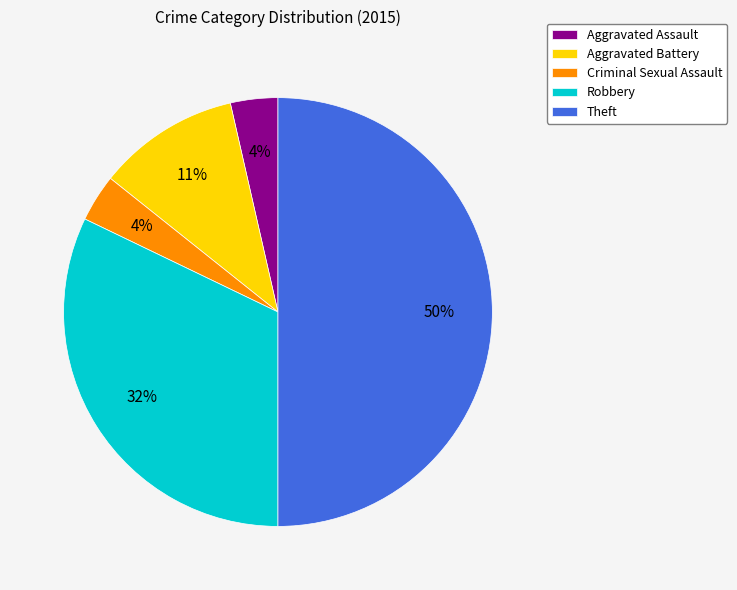

Is the sum of Aggravated Battery and Theft greater than half?

Yes